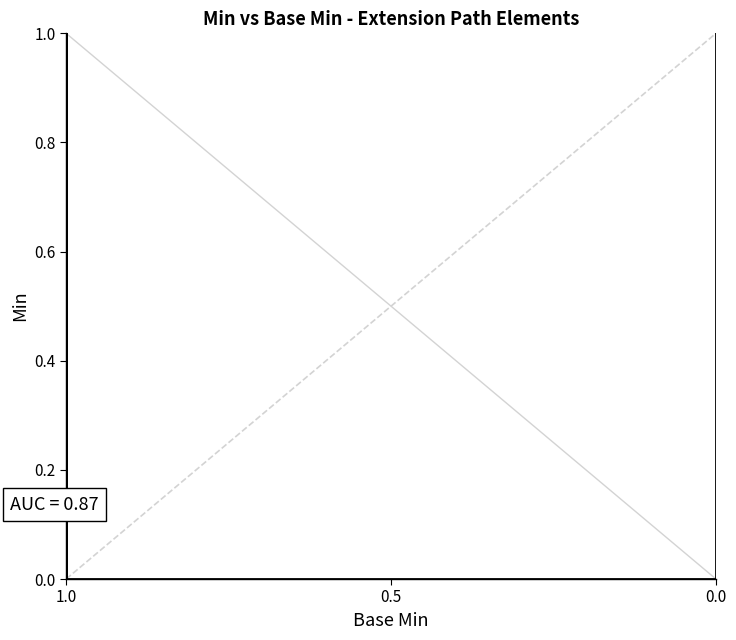

How many distinct data groups are displayed?

1